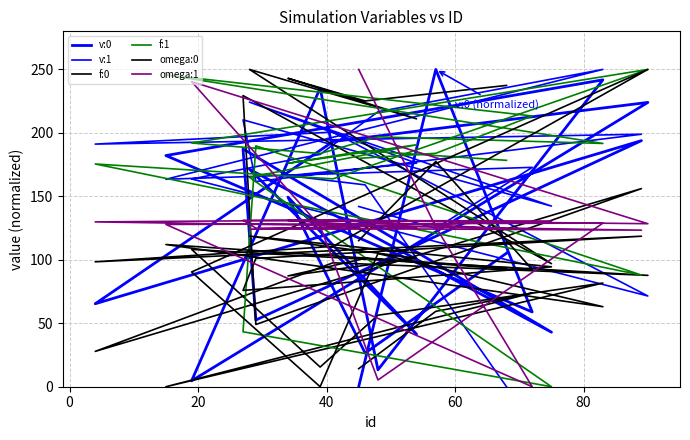

What is the sum of all omega:0 values?

2105.5